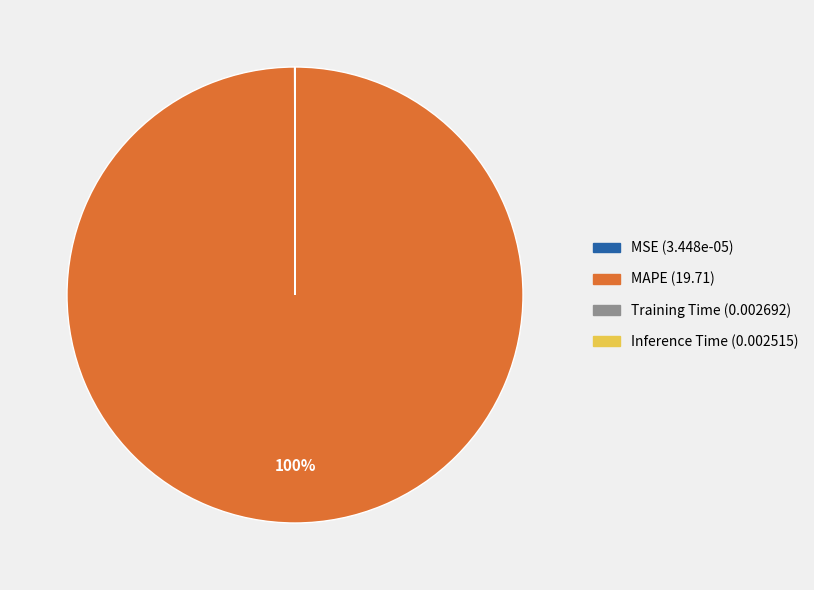

To the nearest percent, what is the average slice percentage?

25%